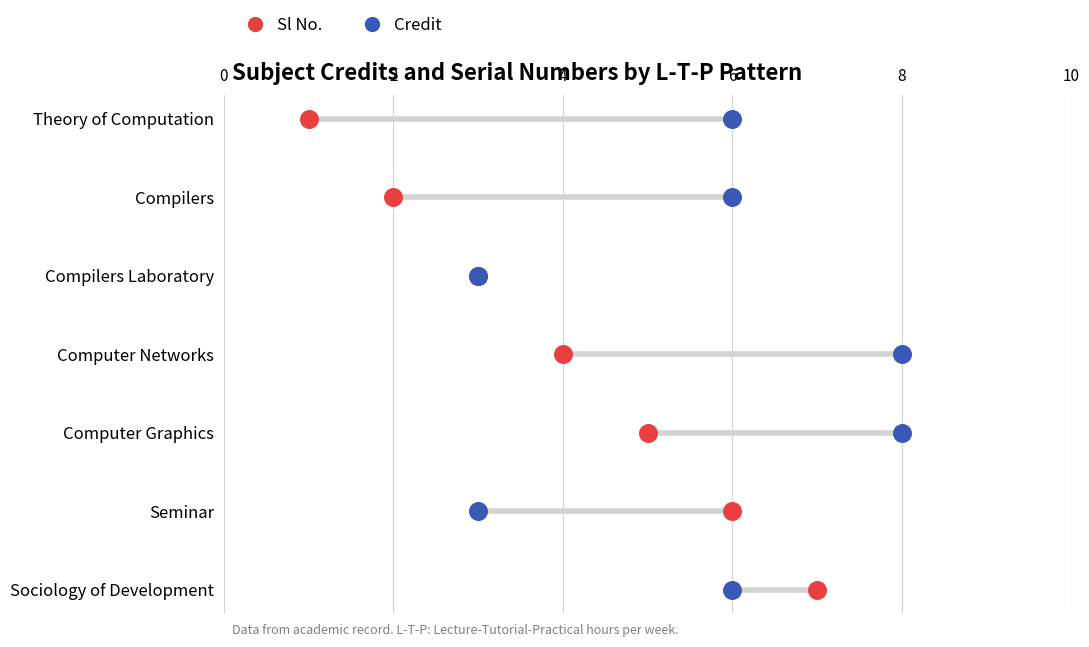

Which series has the largest Y range (max minus min)?

Sl No.